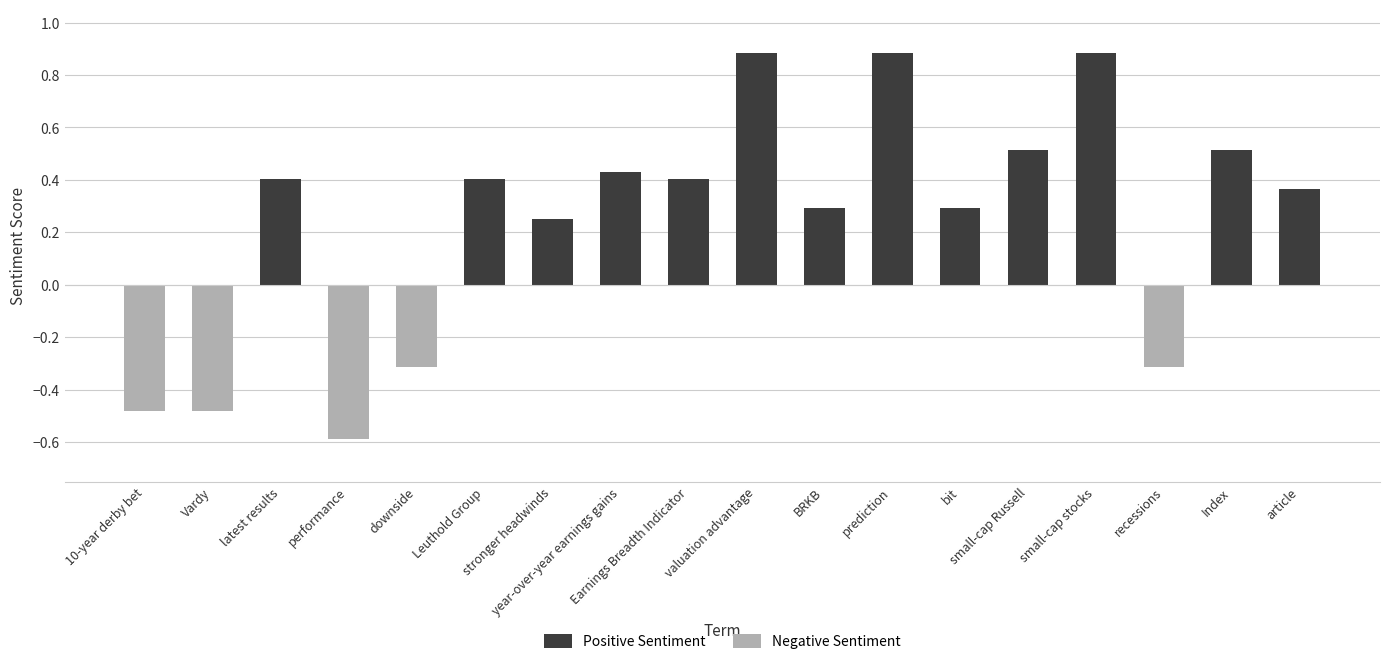

What is the minimum value shown in the chart?

-0.6